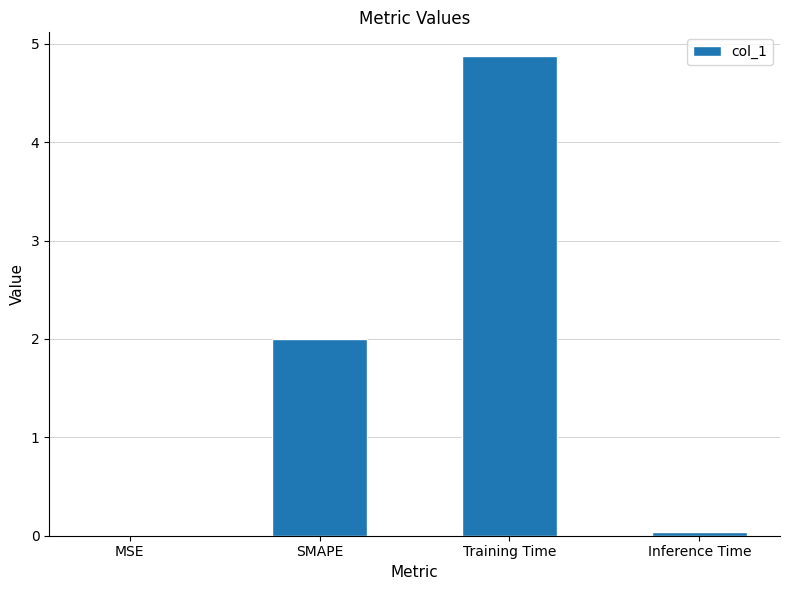

At which category does the chart reach its peak across all series?

Training Time